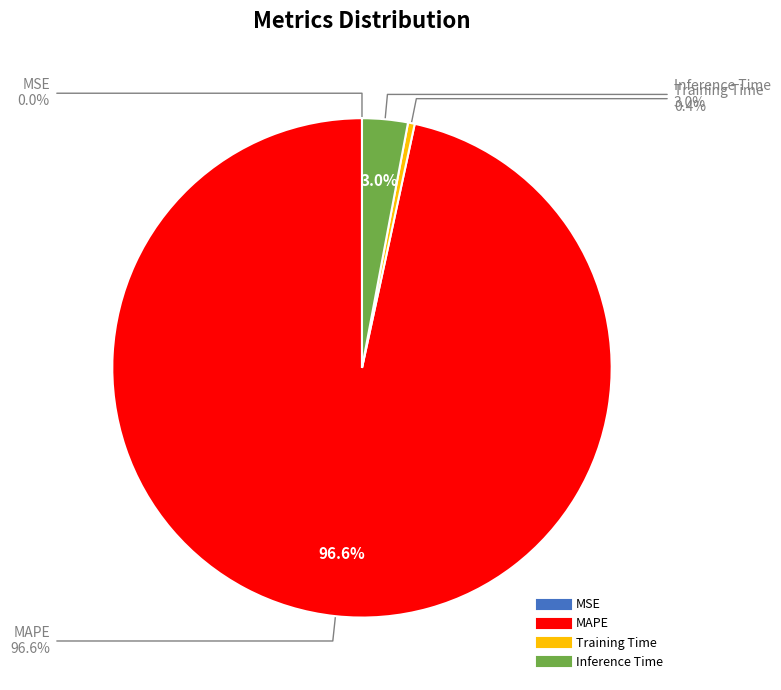

To the nearest percent, what portion does Inference Time represent?

3%